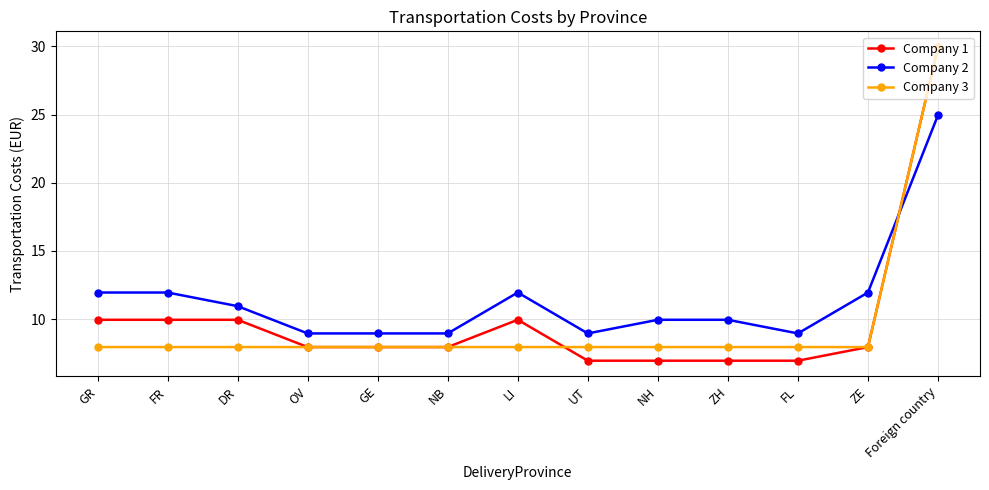

What is the total value across all series at UT?

23.9